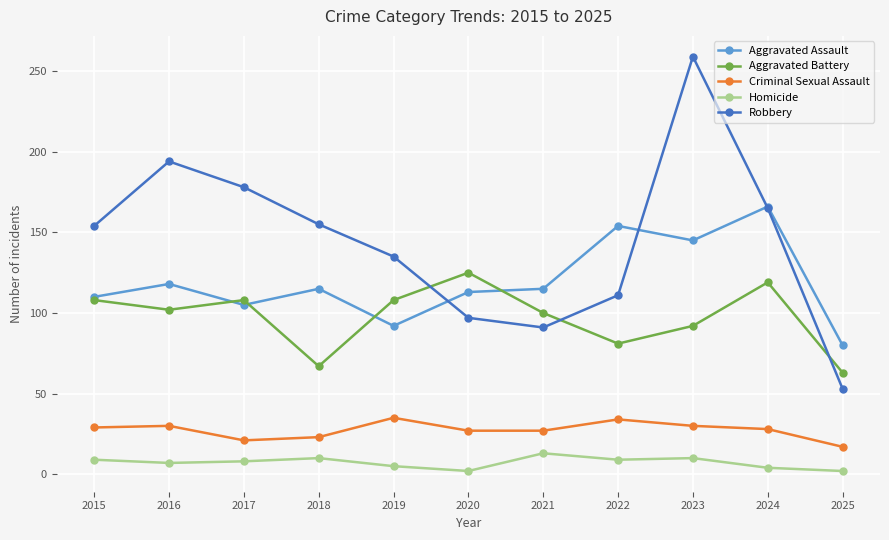

True or false: Homicide has more than 1 interior local peaks.

True